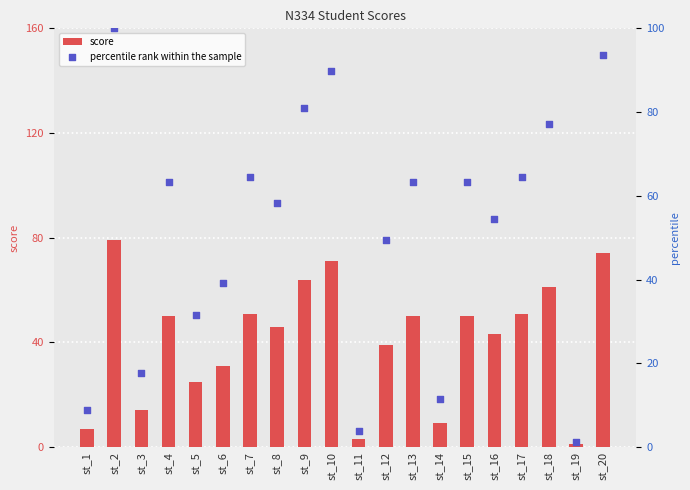

At which category is the sum across all series the highest?

st_2